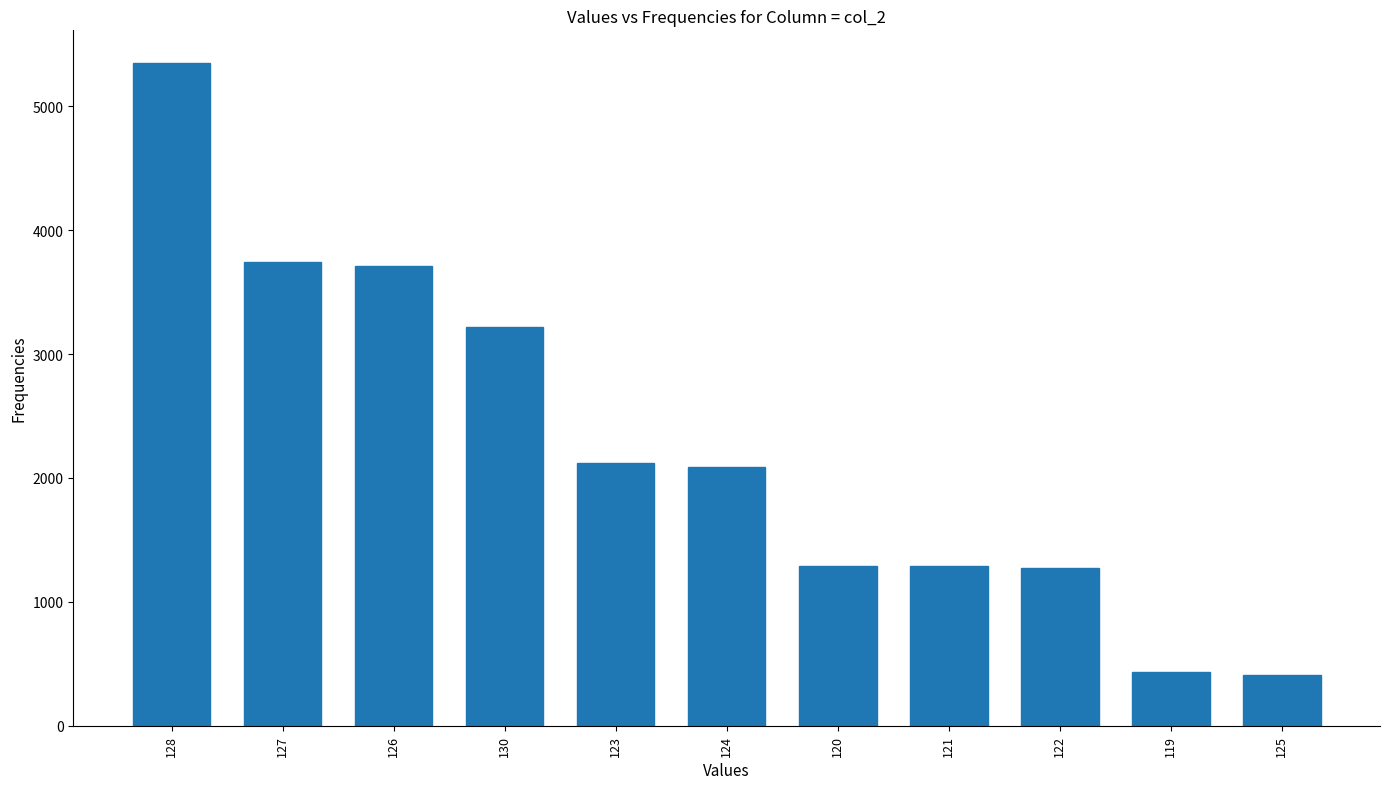

What is the ratio of the value at 127 to the value at 120?

2.9